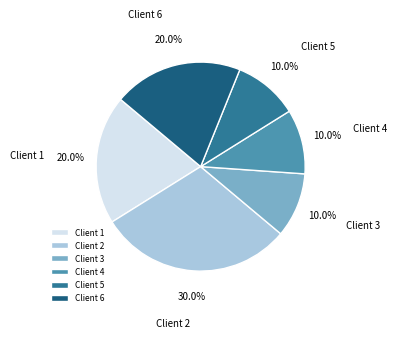

Between Client 1 and Client 2, which is larger?

Client 2